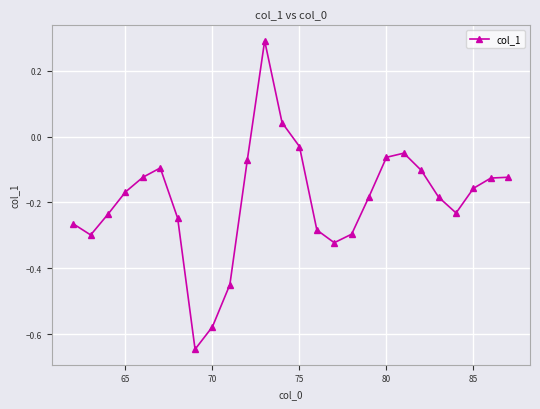

How many lines are shown in the chart?

1